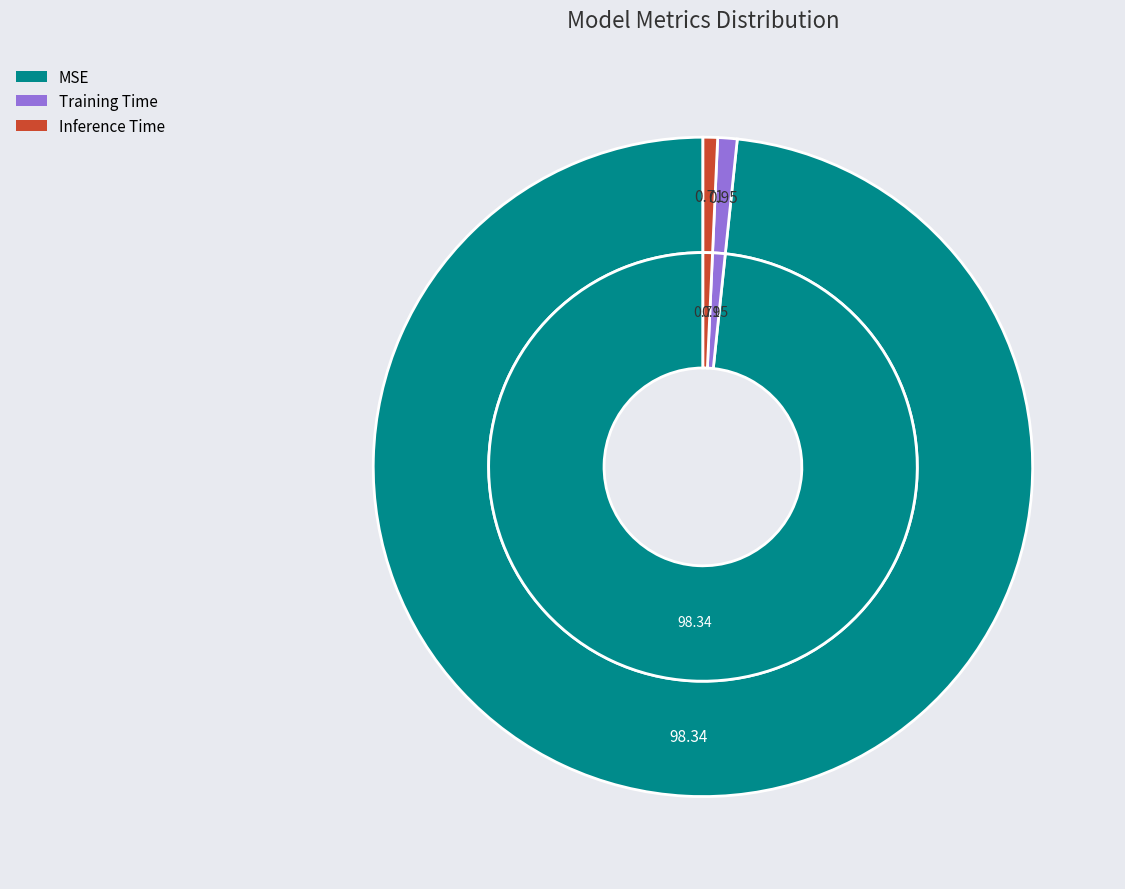

Is it true that Training Time is 11% of the pie?

False